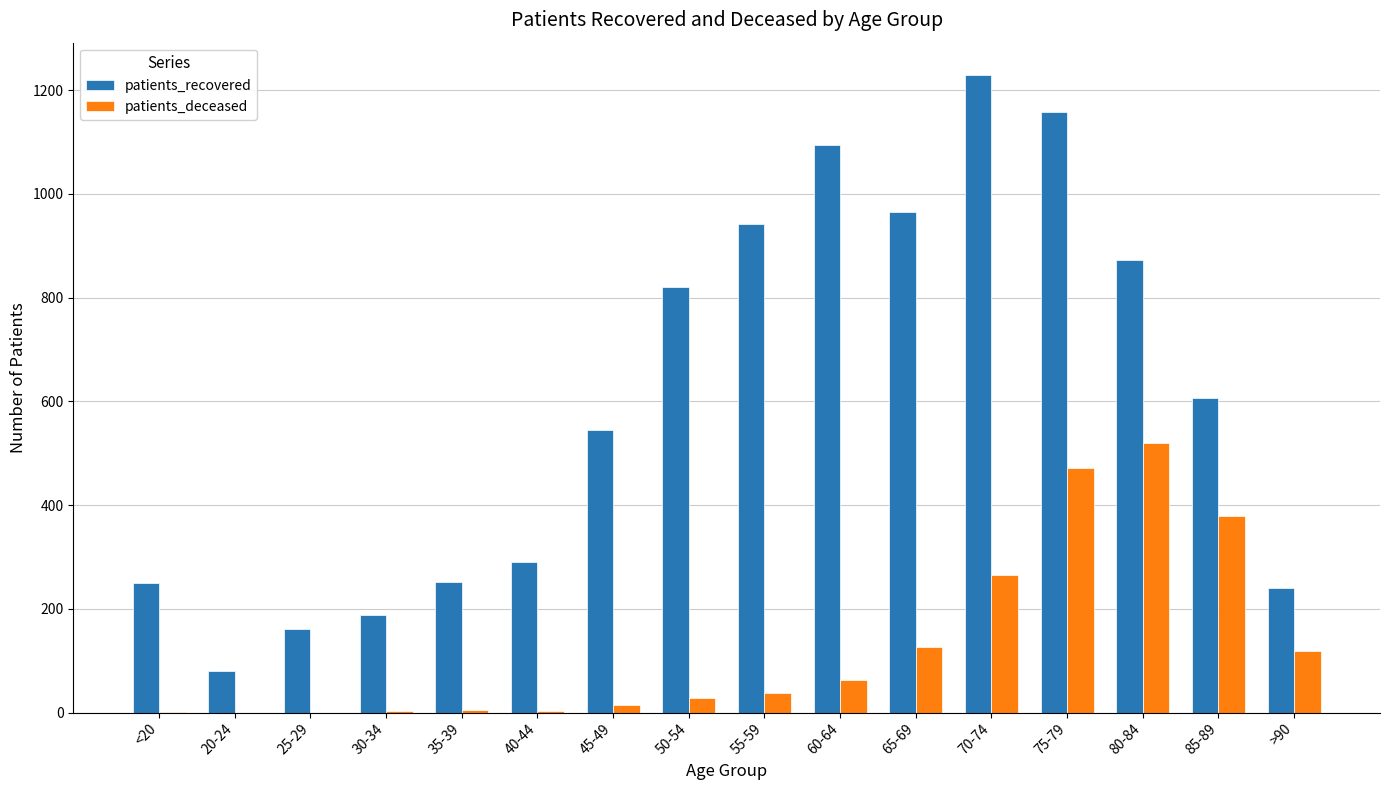

Does the chart contain stacked bars?

No